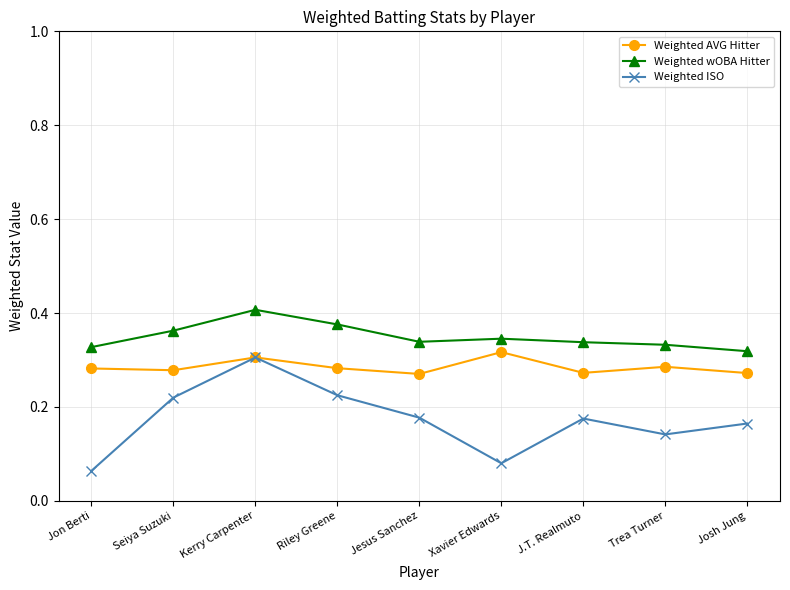

At which category does the chart reach its peak across all series?

Kerry Carpenter